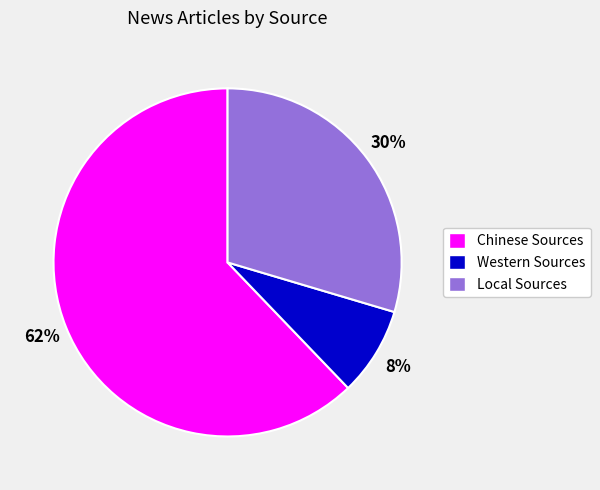

Do Chinese Sources and Local Sources together represent more than half of the pie?

Yes